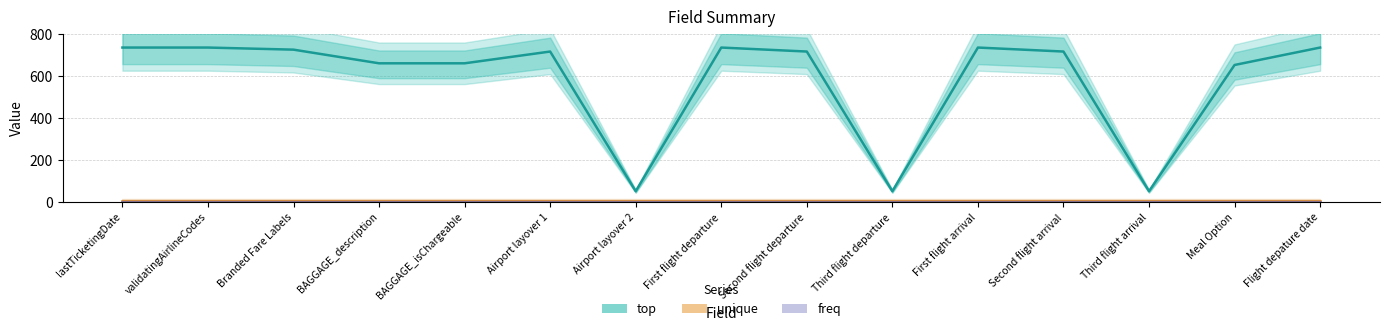

What is the value of the freq point at the 2nd from the left?

1